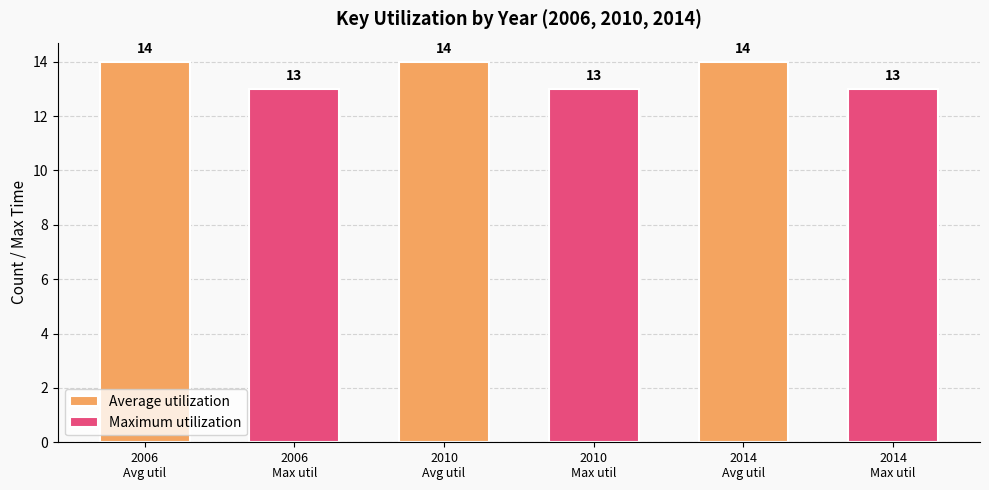

What is the lowest value of the Average utilization series?

14